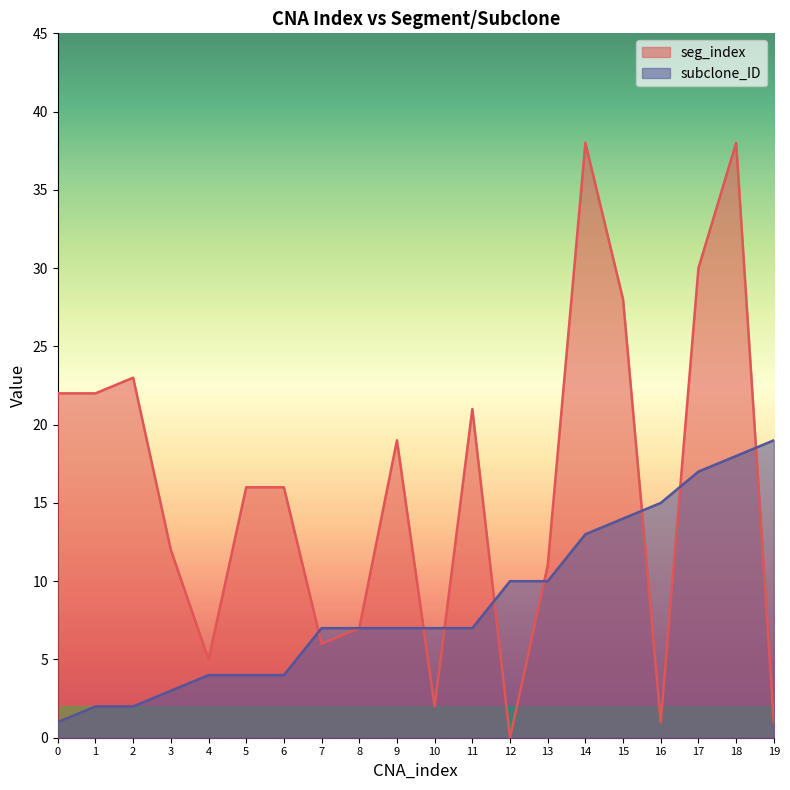

Does the chart have visible grid lines?

No